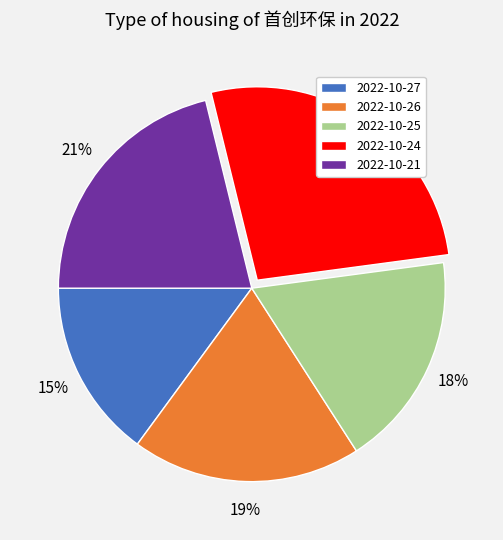

What is the ratio of the value at 2022-10-26 to the value at 2022-10-21?

0.9